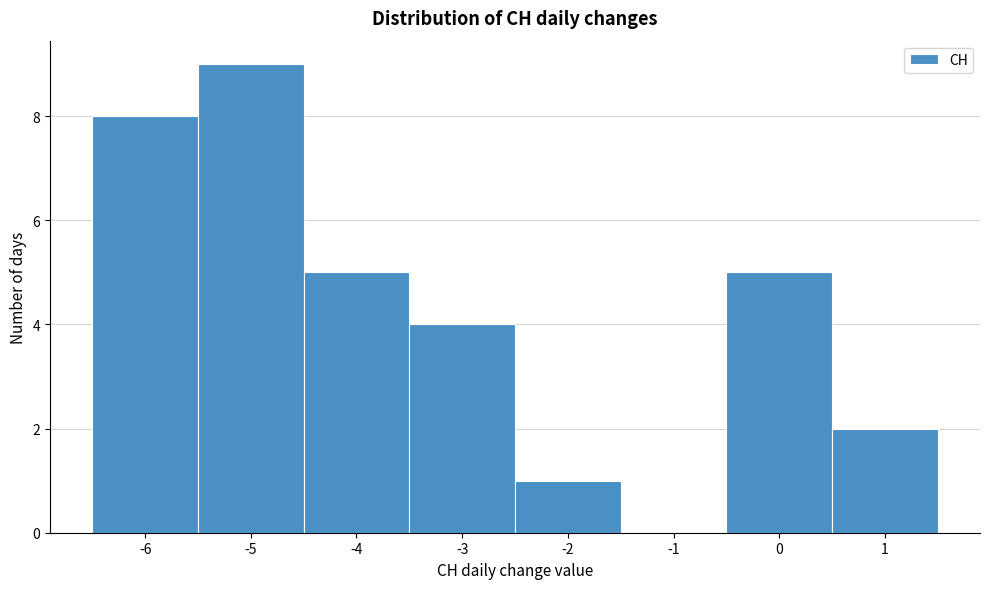

Reading left to right, transcribe this chart: for each bar, give the range it covers on the x-axis and its height. The values are not printed on the chart, so give them approximately, as read against the axis.

-6.5 to -5.5: 8
-5.5 to -4.5: 9
-4.5 to -3.5: 5
-3.5 to -2.5: 4
-2.5 to -1.5: 1
-1.5 to -0.5: 0
-0.5 to 0.5: 5
0.5 to 1.5: 2